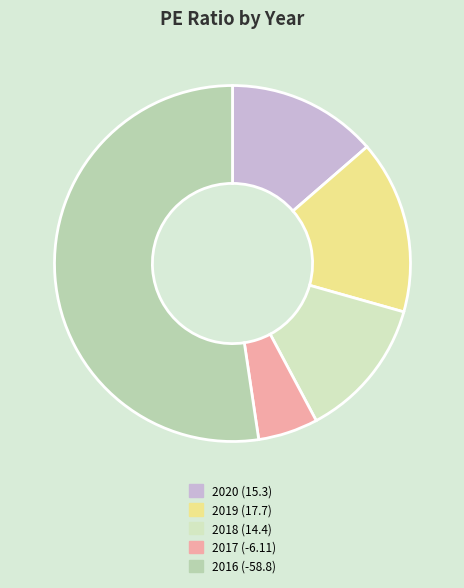

Is there a majority slice in this chart?

Yes